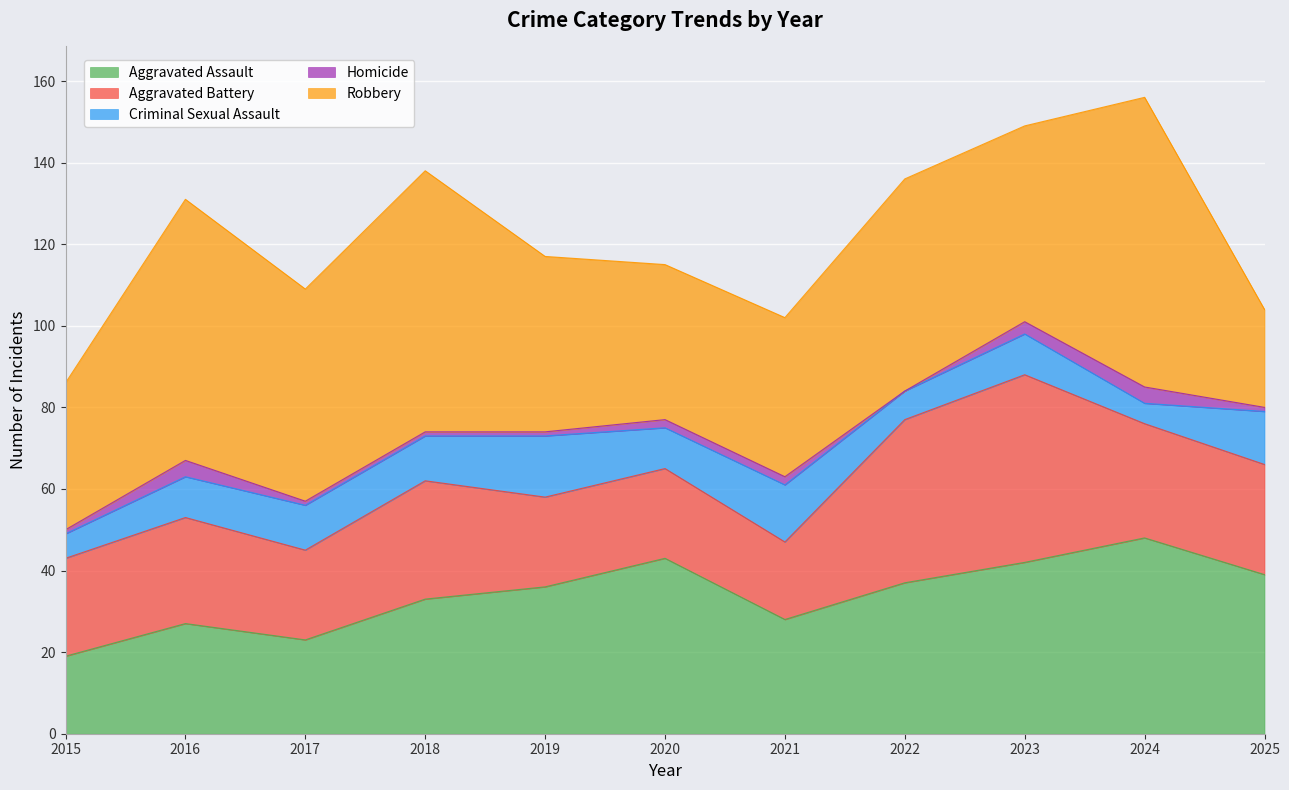

Read the Robbery value at 2022, to the nearest 10.

50